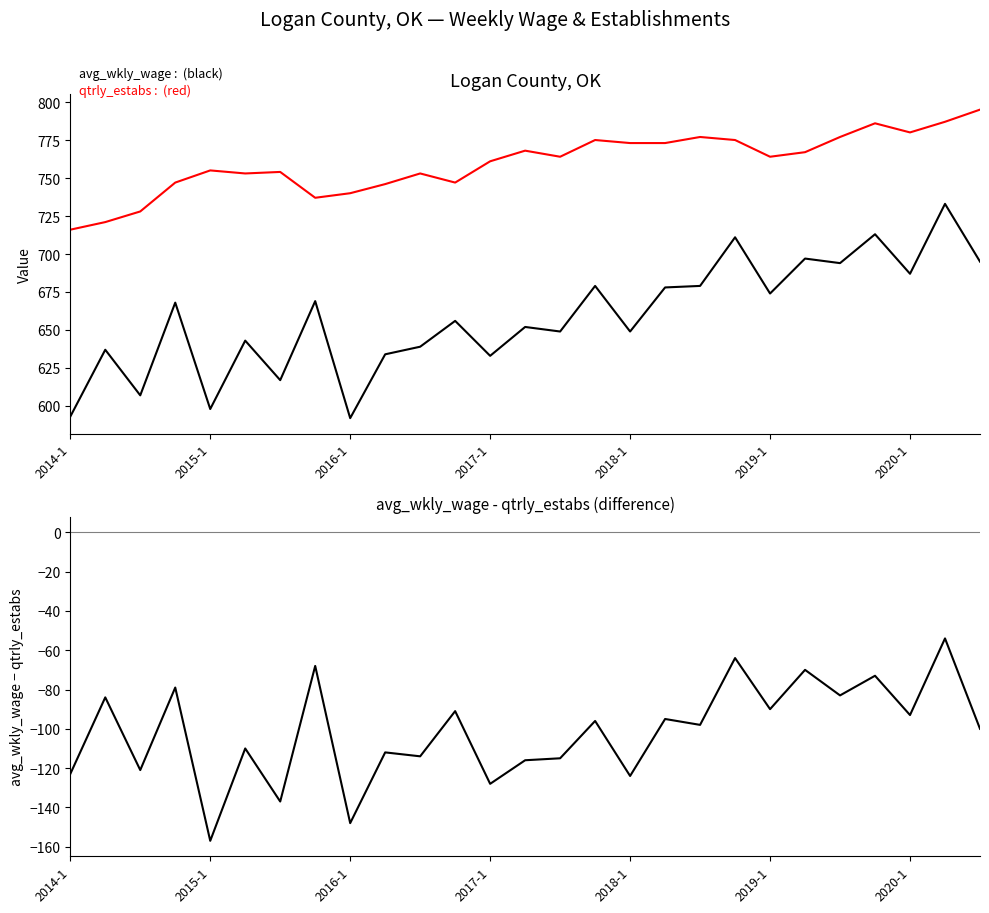

What is the value of the avg_wkly_wage - qtrly_estabs point at the 14th from the left?

-116